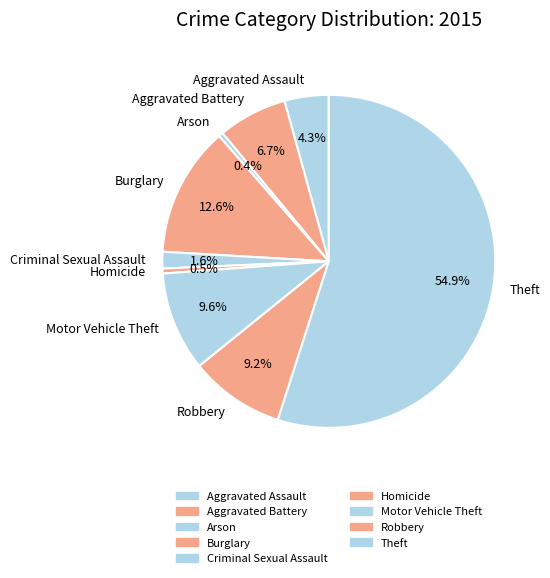

True or false: Robbery accounts for 1% of the total.

False